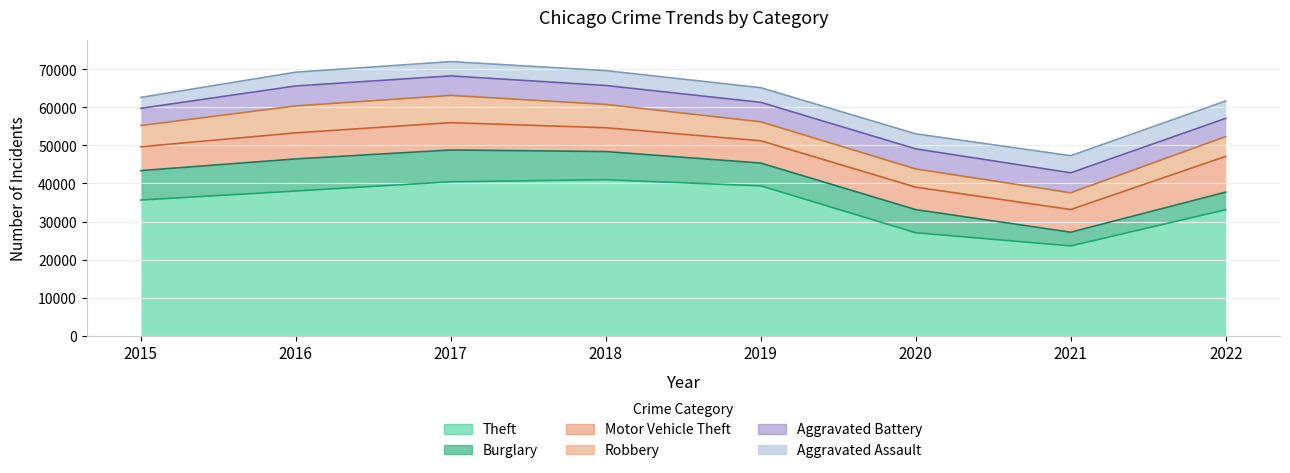

Reading left to right, what are all the values shown in this chart?

Theft: 2015=35653	2016=38028	2017=40457	2018=40993	2019=39371	2020=27063	2021=23603	2022=33115
Burglary: 2015=7726	2016=8426	2017=8344	2018=7396	2019=5992	2020=6070	2021=3600	2022=4615
Motor Vehicle Theft: 2015=6263	2016=6844	2017=7179	2018=6253	2019=5854	2020=5897	2021=5954	2022=9396
Robbery: 2015=5579	2016=7086	2017=7159	2018=6131	2019=4983	2020=4791	2021=4406	2022=5205
Aggravated Battery: 2015=4521	2016=5232	2017=5129	2018=4971	2019=5114	2020=5270	2021=5240	2022=4781
Aggravated Assault: 2015=2871	2016=3618	2017=3750	2018=3903	2019=3846	2020=3953	2021=4495	2022=4566